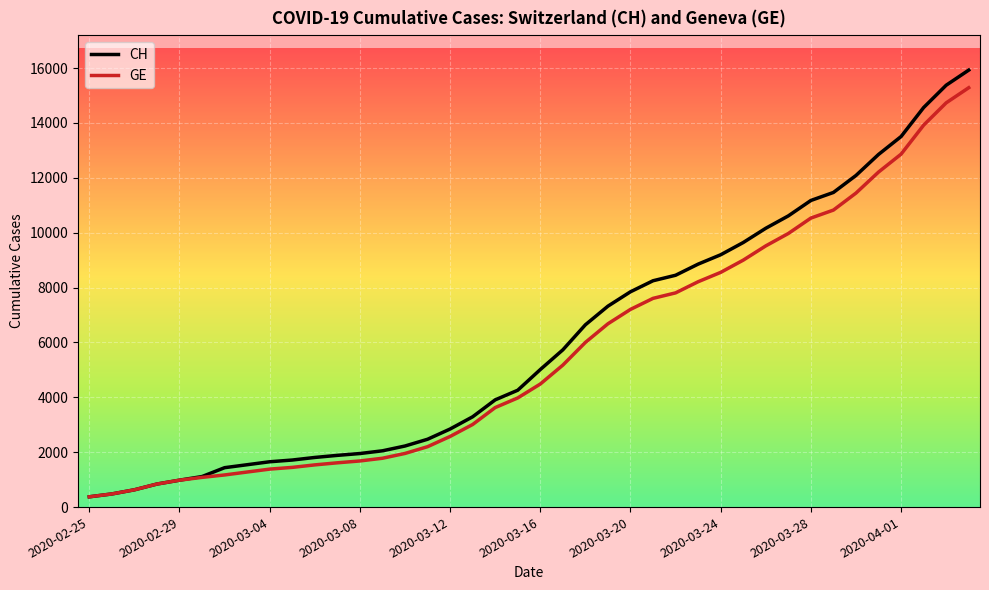

What is the lowest value of the CH series?

375